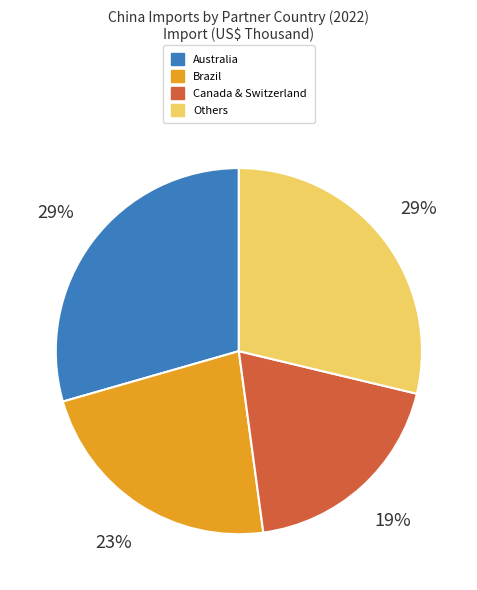

Is there a majority slice in this chart?

No